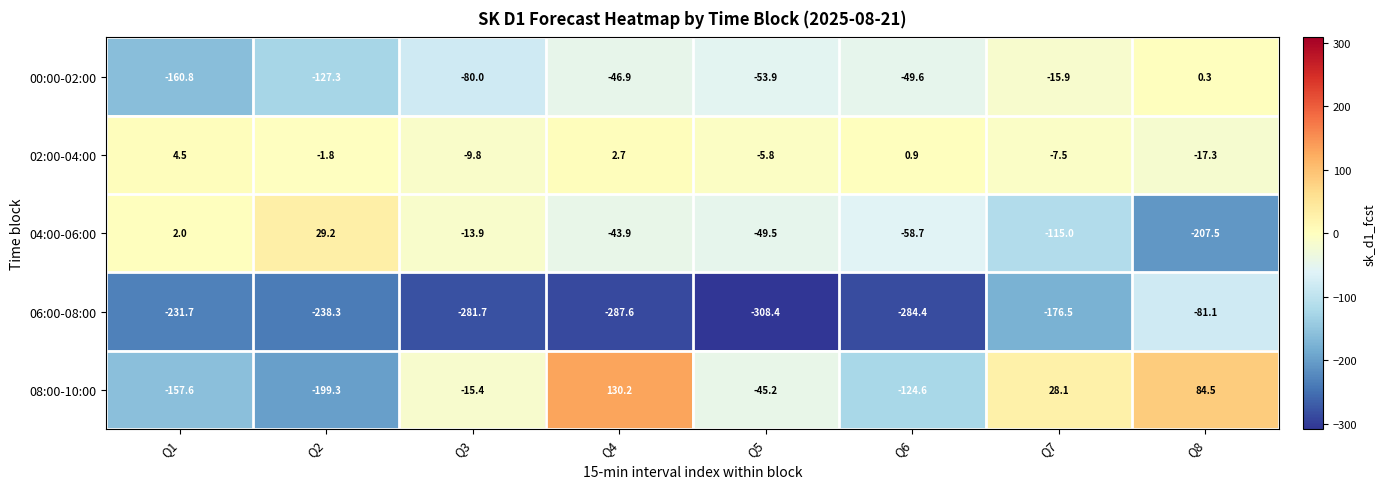

How many data points does each series have?

8